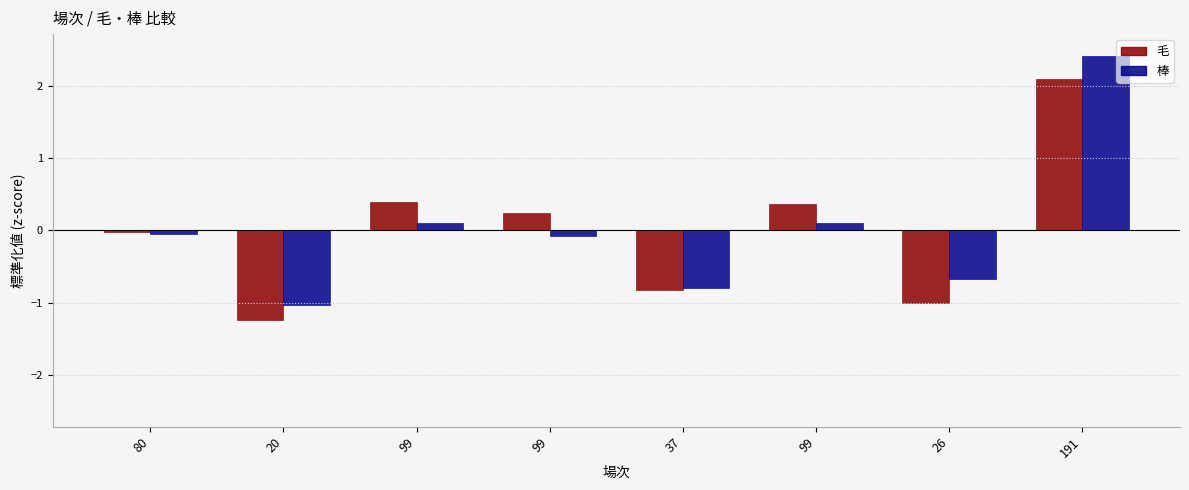

What is the label of the 4th bar from the left?

99